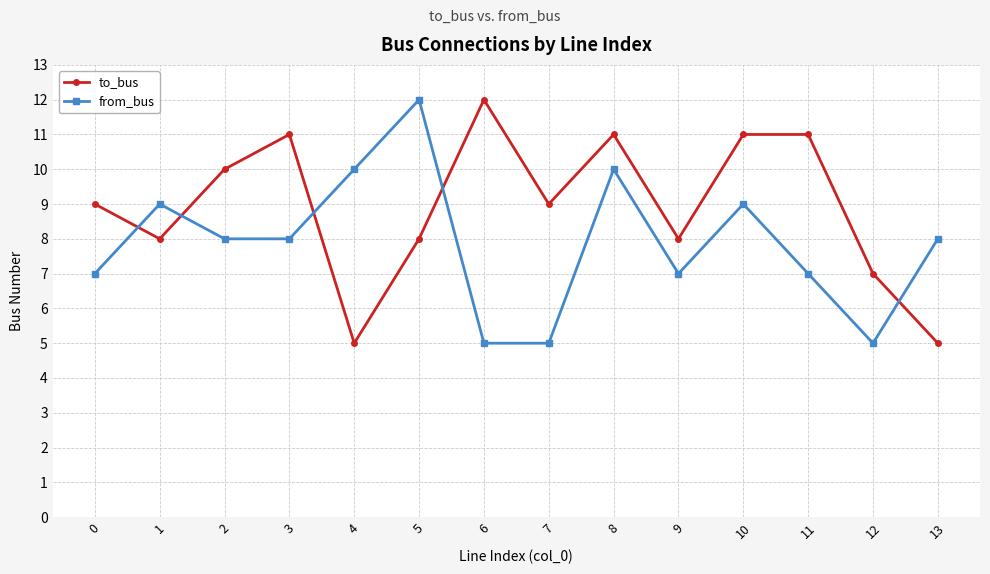

What is the total value across all series at 6?

17